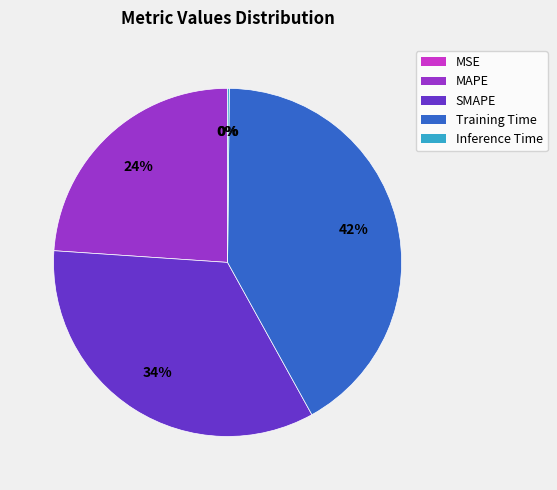

Is it true that SMAPE is 48% of the pie?

False